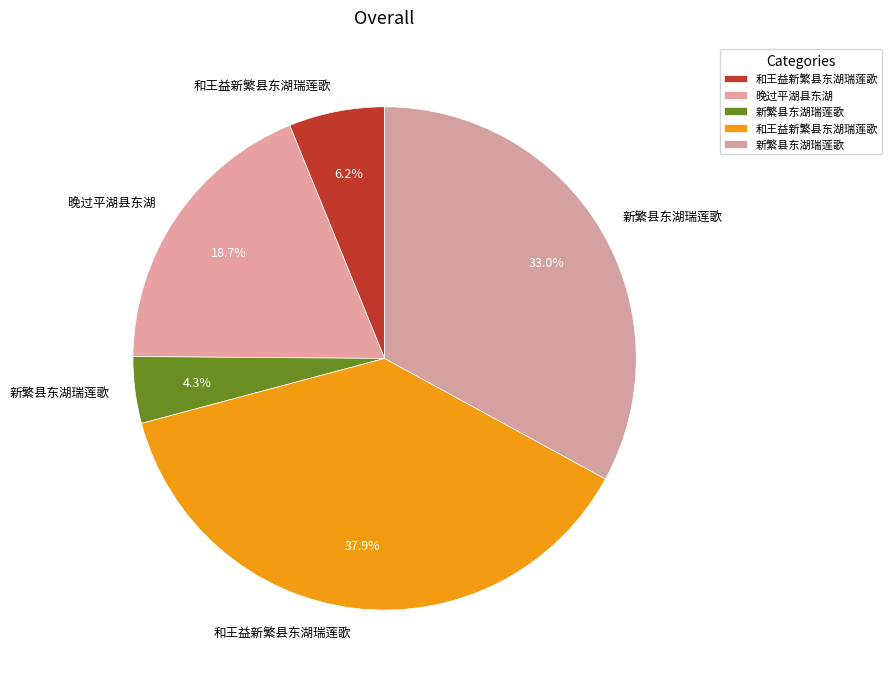

How many segments does this pie chart have?

5